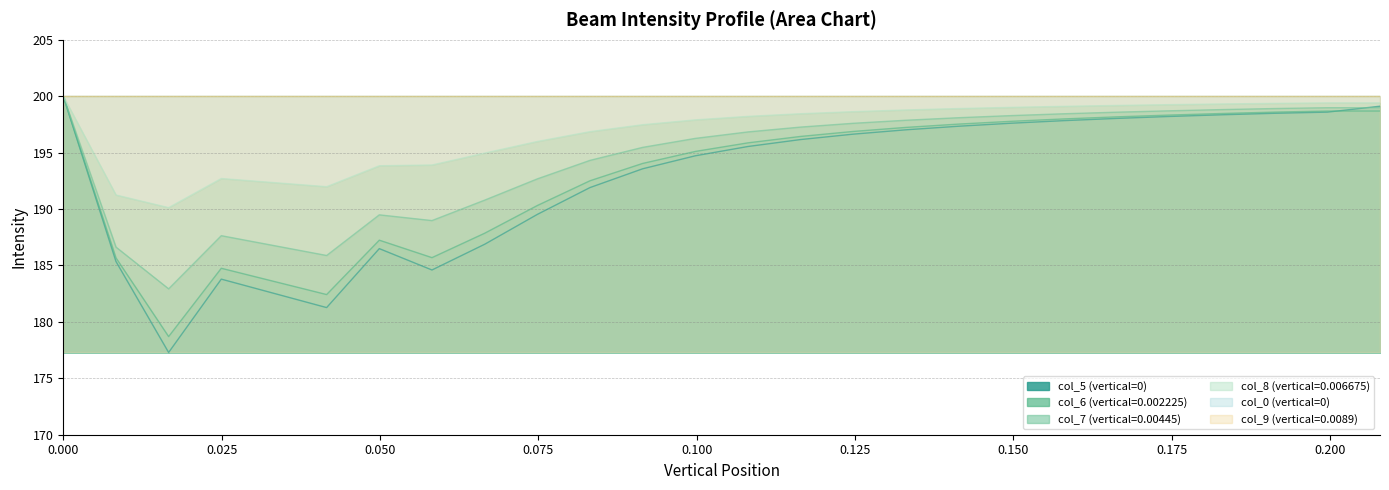

What is the label of the 1st point from the right?

0.2079